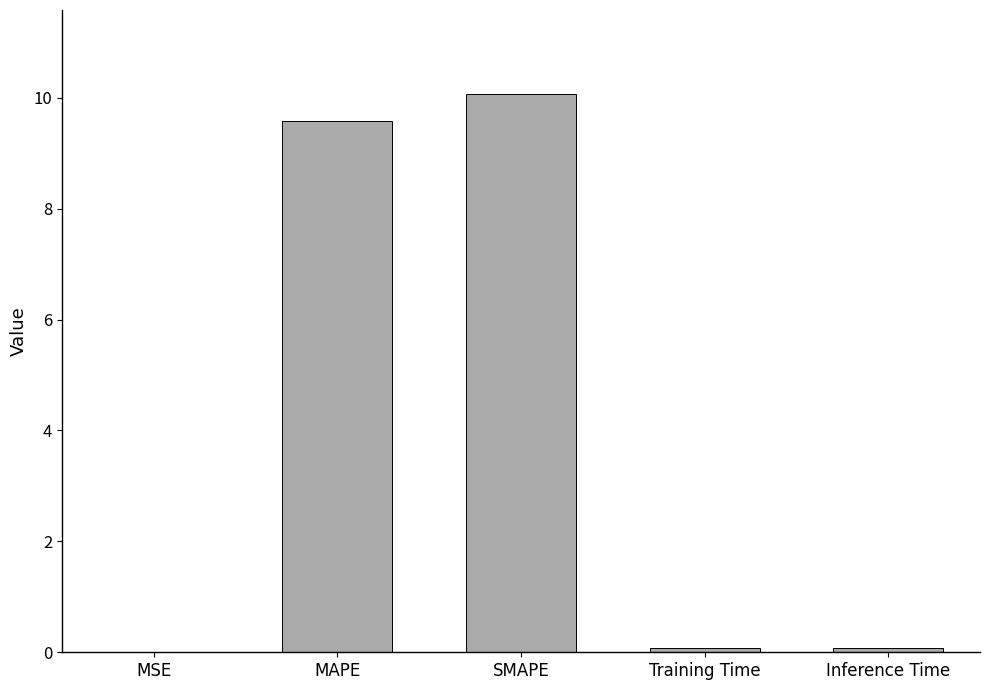

The value at MAPE is 2.3. True or false?

False